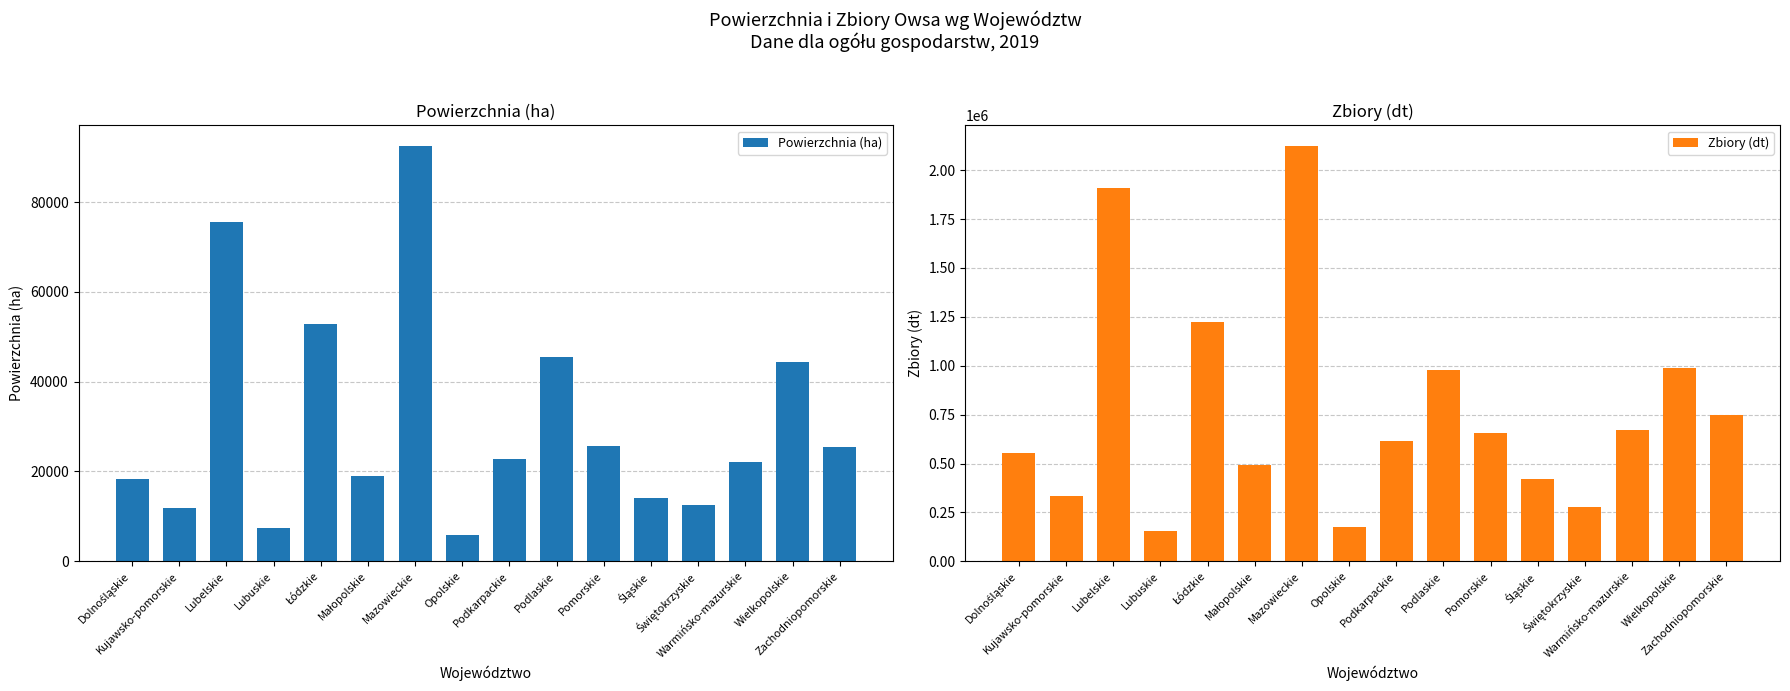

What is the total value across all series at Warmińsko-mazurskie?

693289